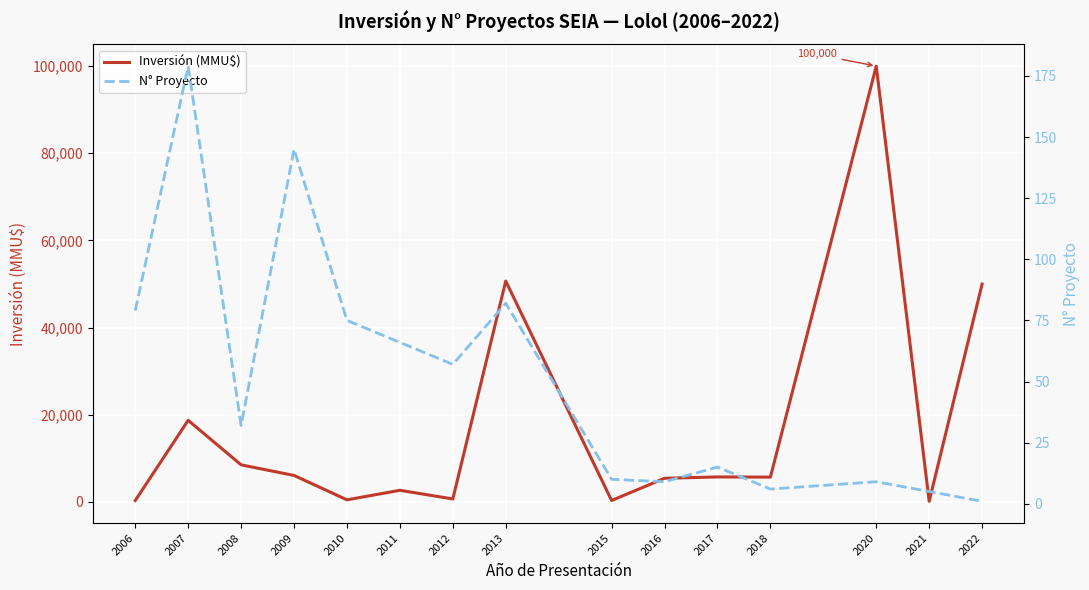

Which category has the lowest value across all series?

2022